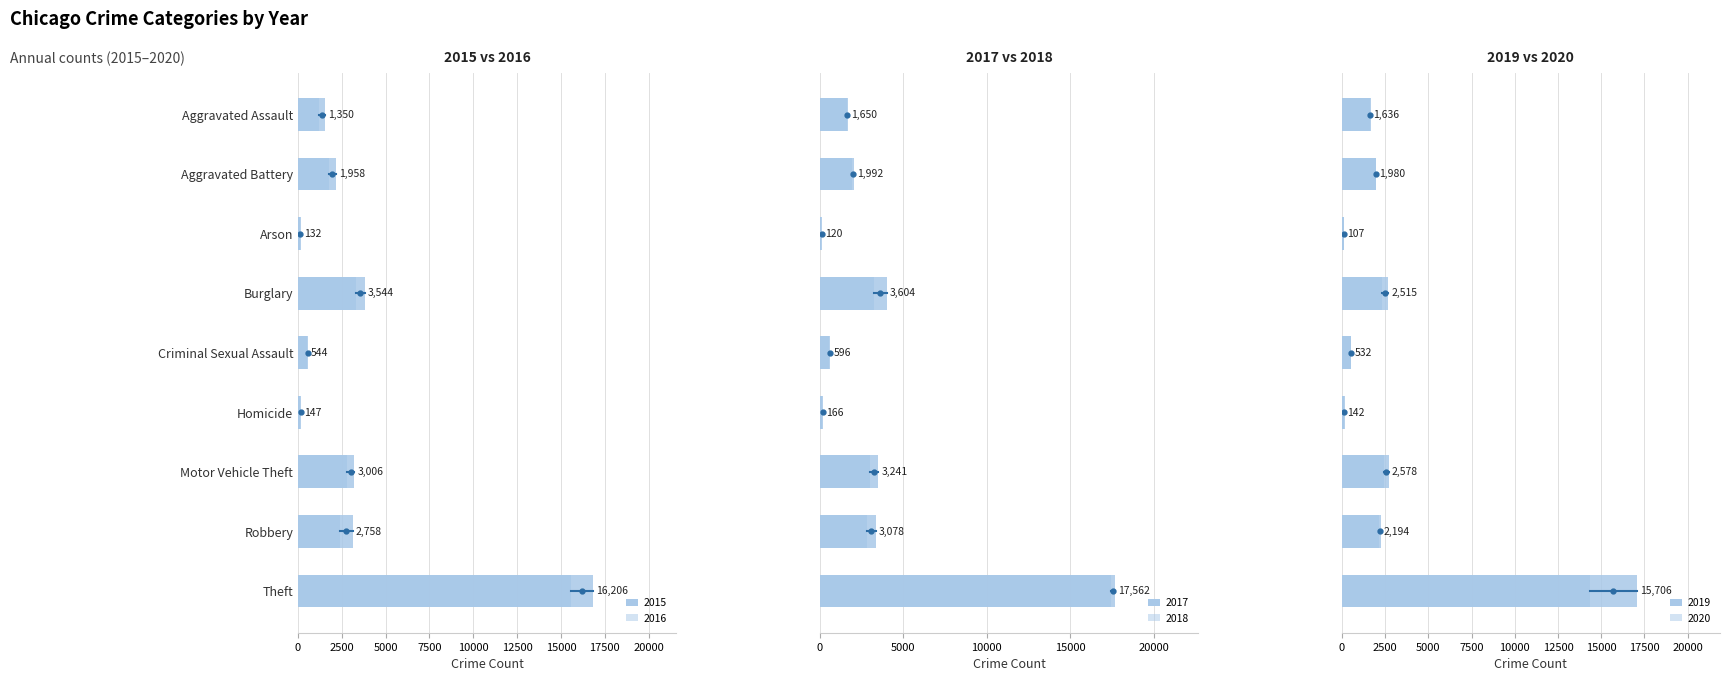

What is the difference between the highest and lowest values at Aggravated Battery?

381